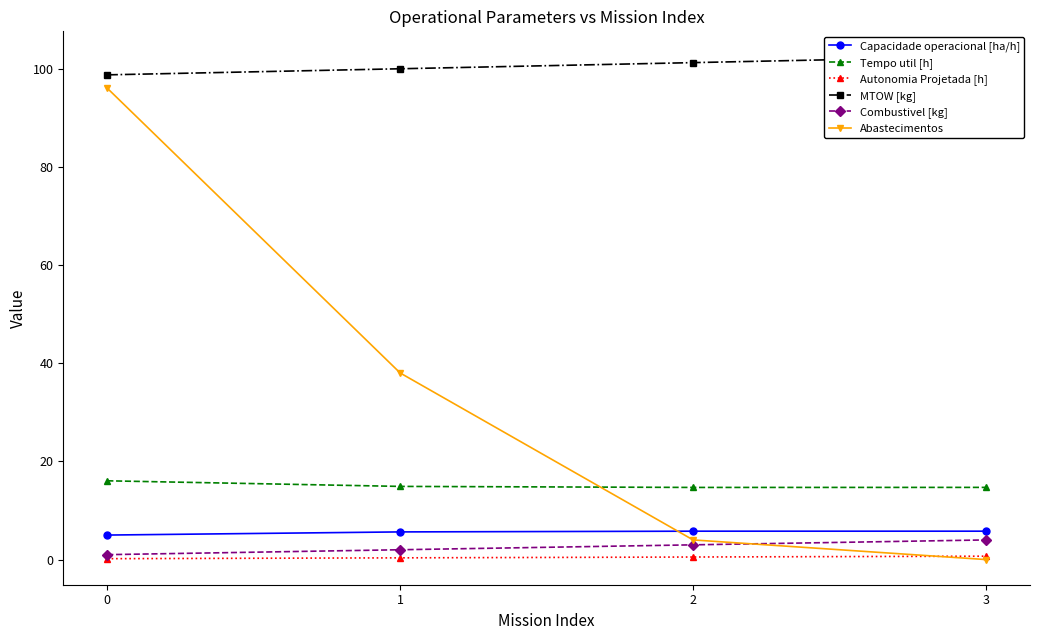

Which series has the largest total across all categories?

MTOW [kg]